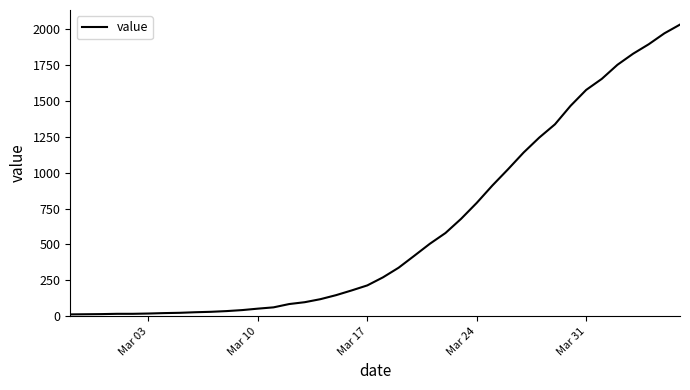

What is the maximum value shown in the chart?

2032